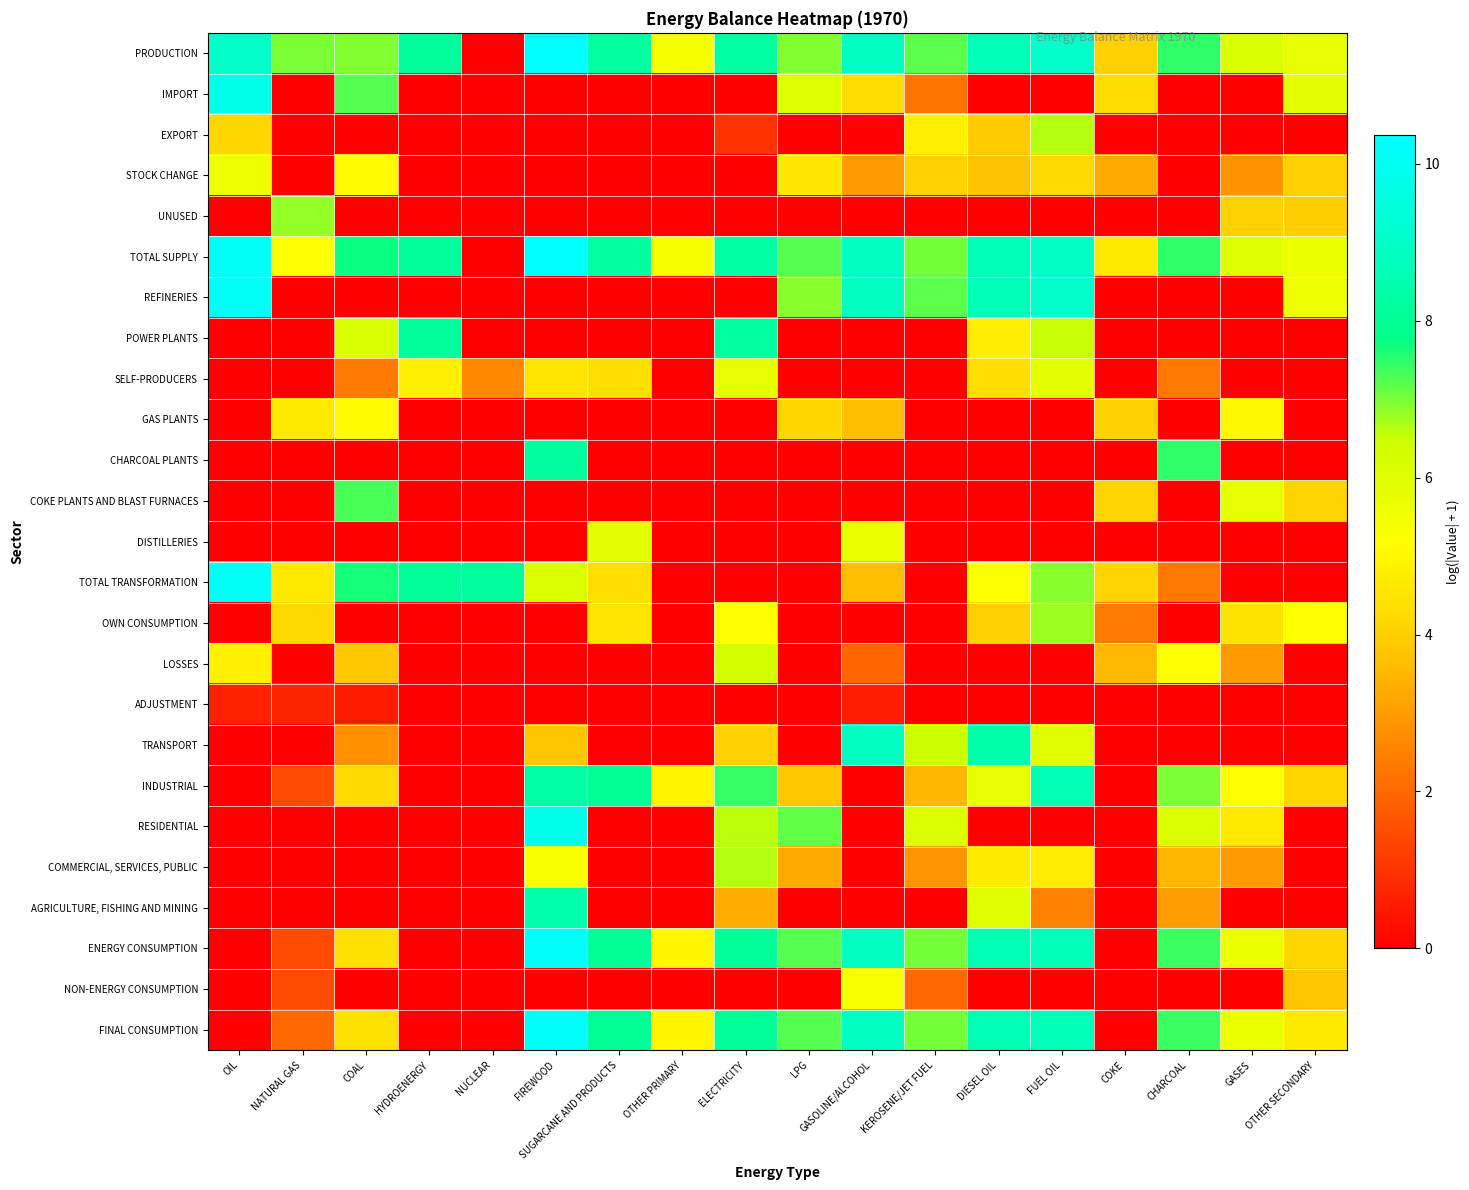

At how many categories does at least one series exceed 8?

9